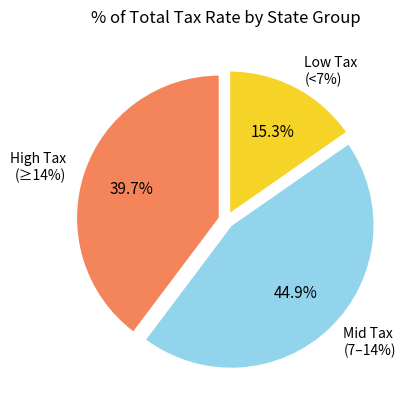

True or false: Delaware accounts for 16% of the total.

False